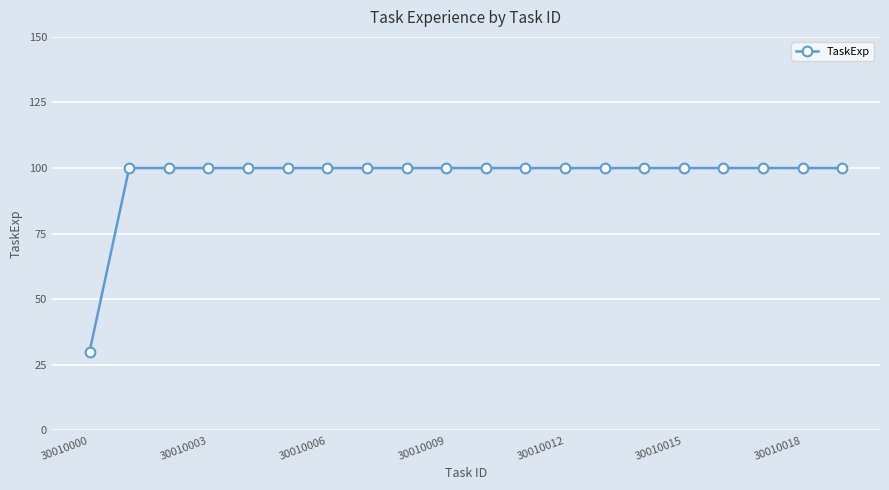

Reading left to right, what are all the values shown in this chart?

30	100	100	100	100	100	100	100	100	100	100	100	100	100	100	100	100	100	100	100